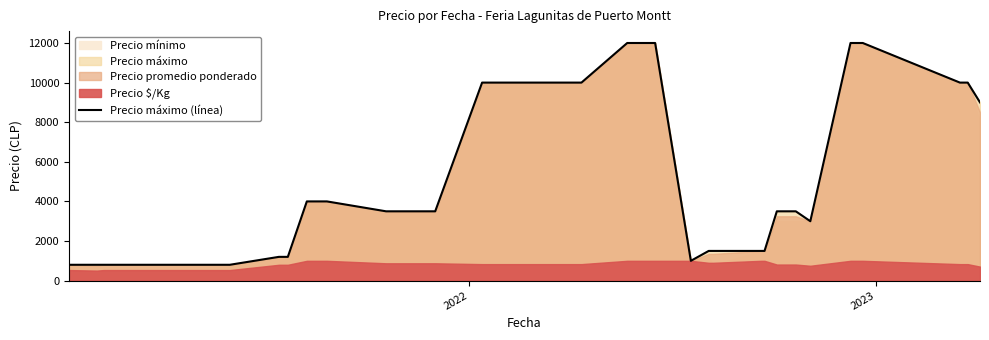

What is the lowest value of the Precio máximo (línea) series?

800